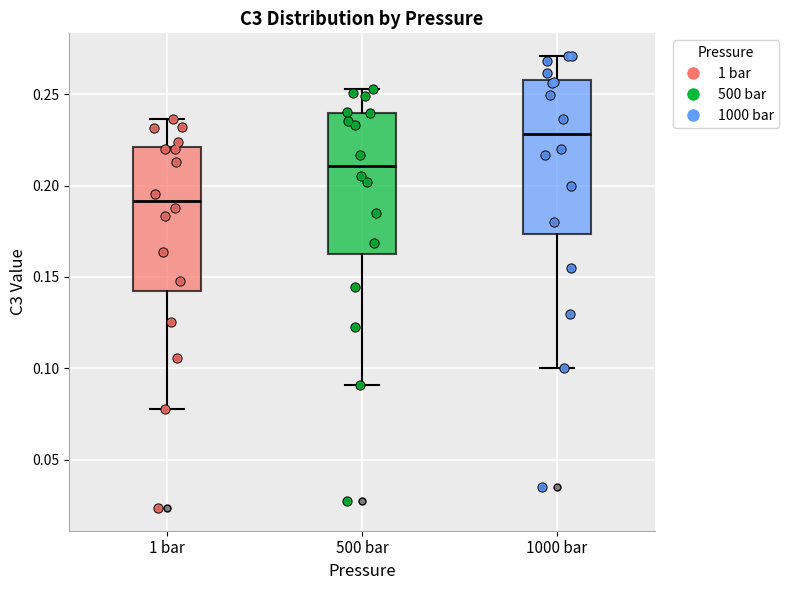

Which box has the highest median line?

1000 bar